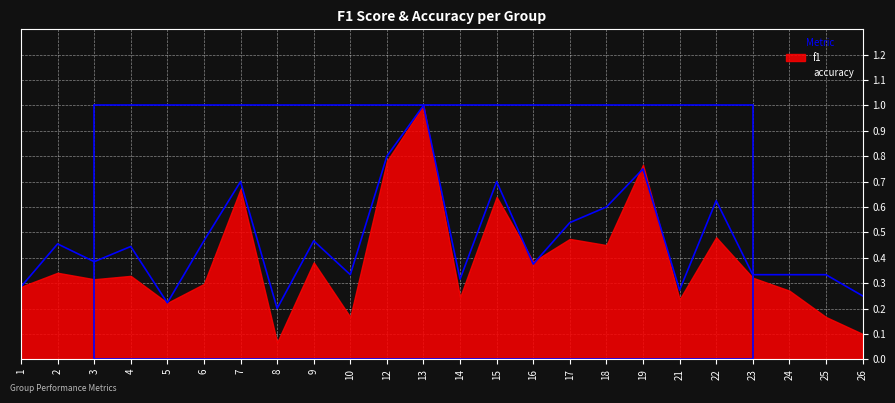

The value at 17 is 0.9. True or false?

False